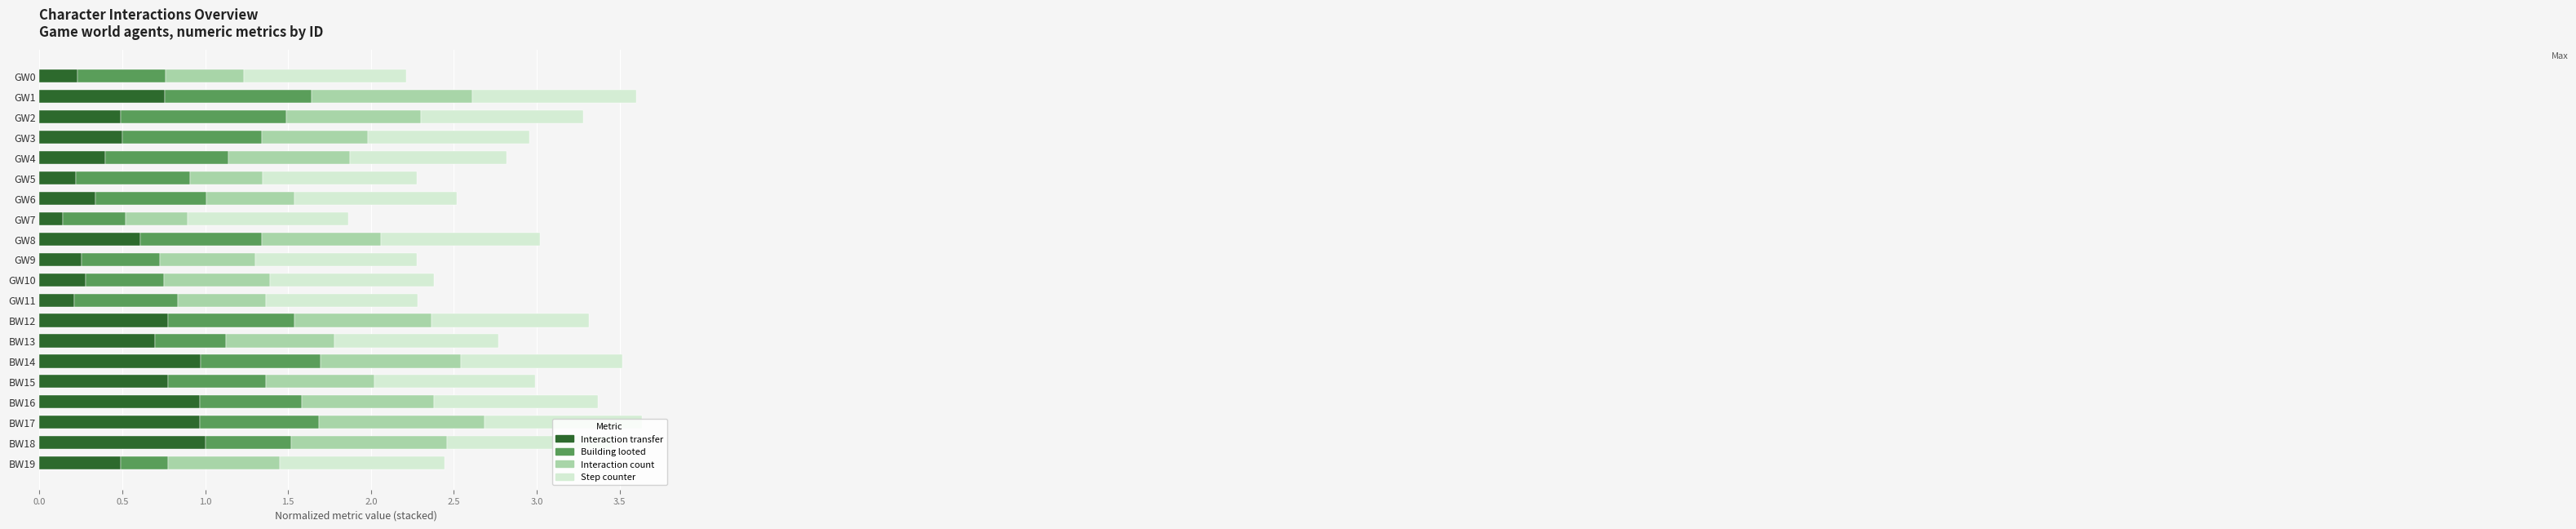

What is the highest value of the Interaction transfer series?

1.0